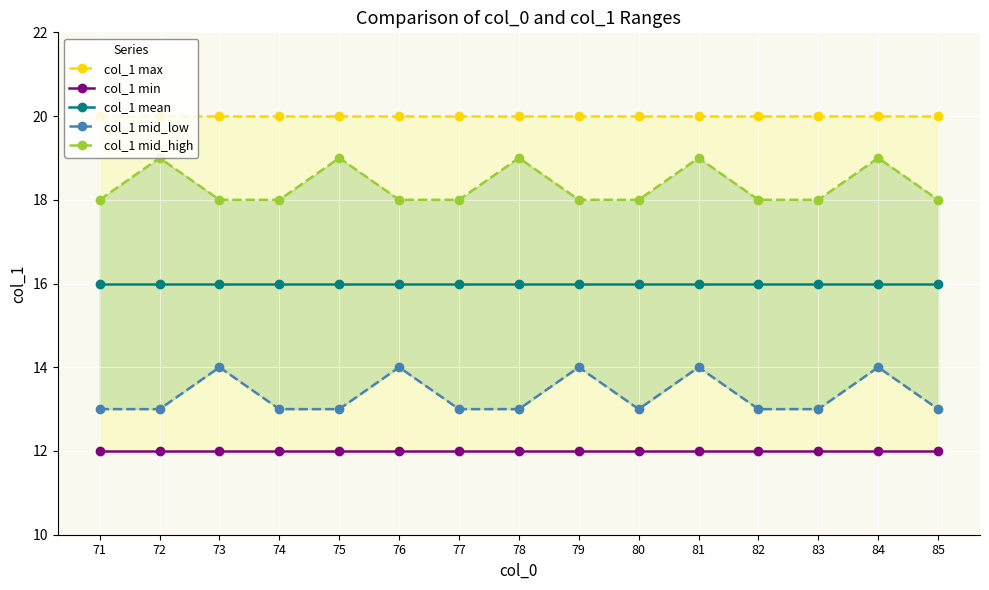

List the series in order of their overall mean, highest first.

col_1 max, col_1 mid_high, col_1 mean, col_1 mid_low, col_1 min